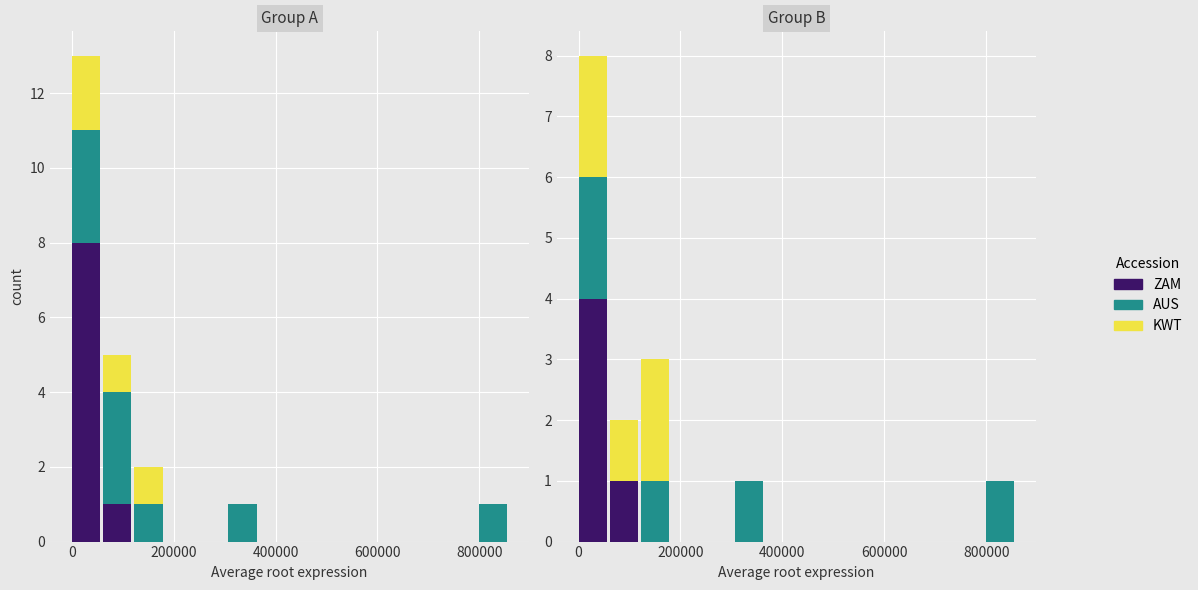

How many values in ZAM are above zero?

2